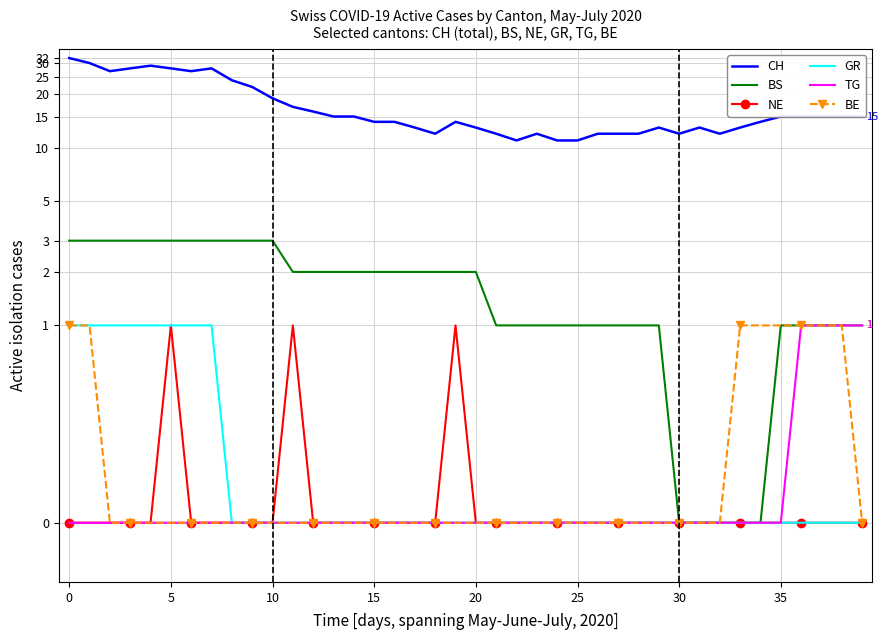

What is the total value across all series at 28?

13